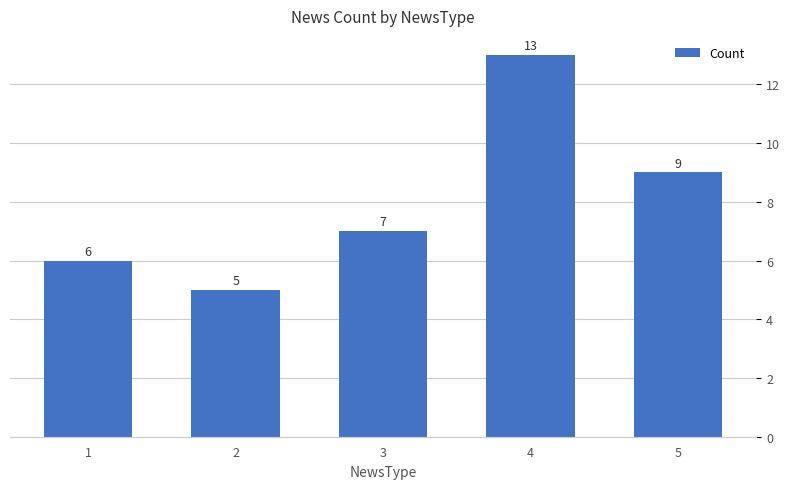

Rank the categories by value from lowest to highest.

2, 1, 3, 5, 4